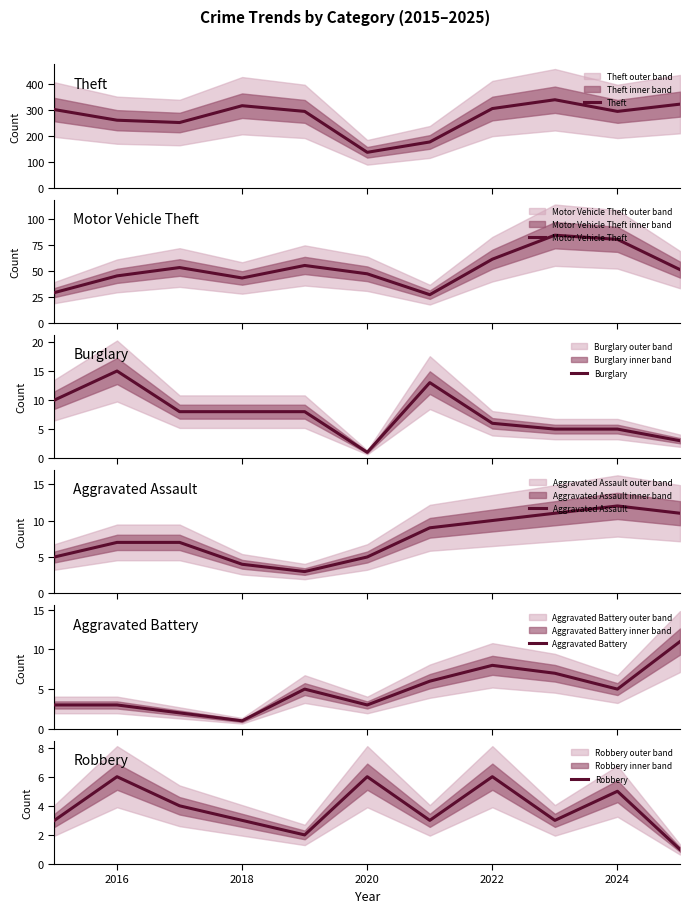

What is the difference between the maximum and minimum values in the Motor Vehicle Theft series?

57